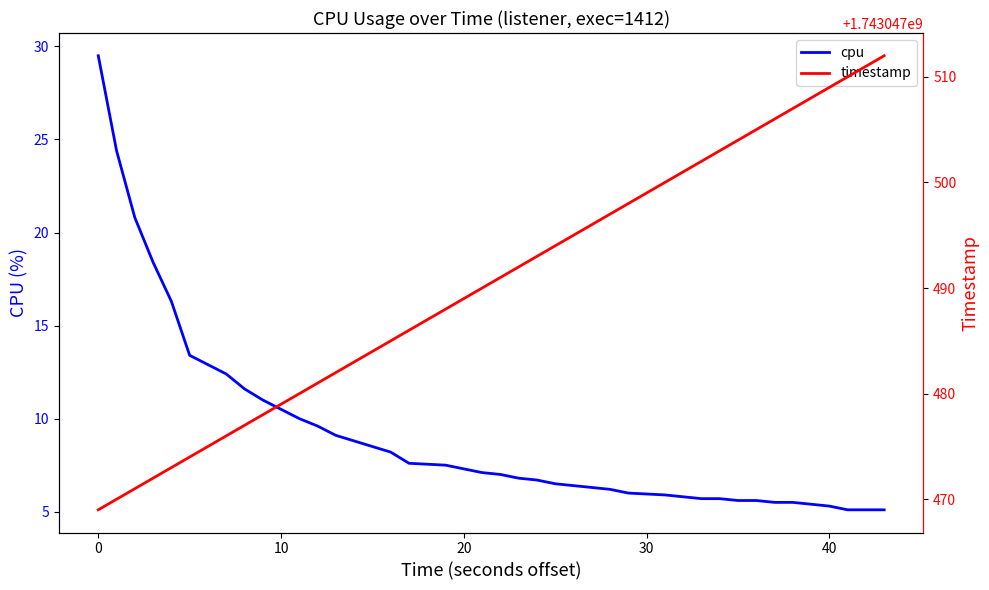

What is the minimum value for cpu?

5.1